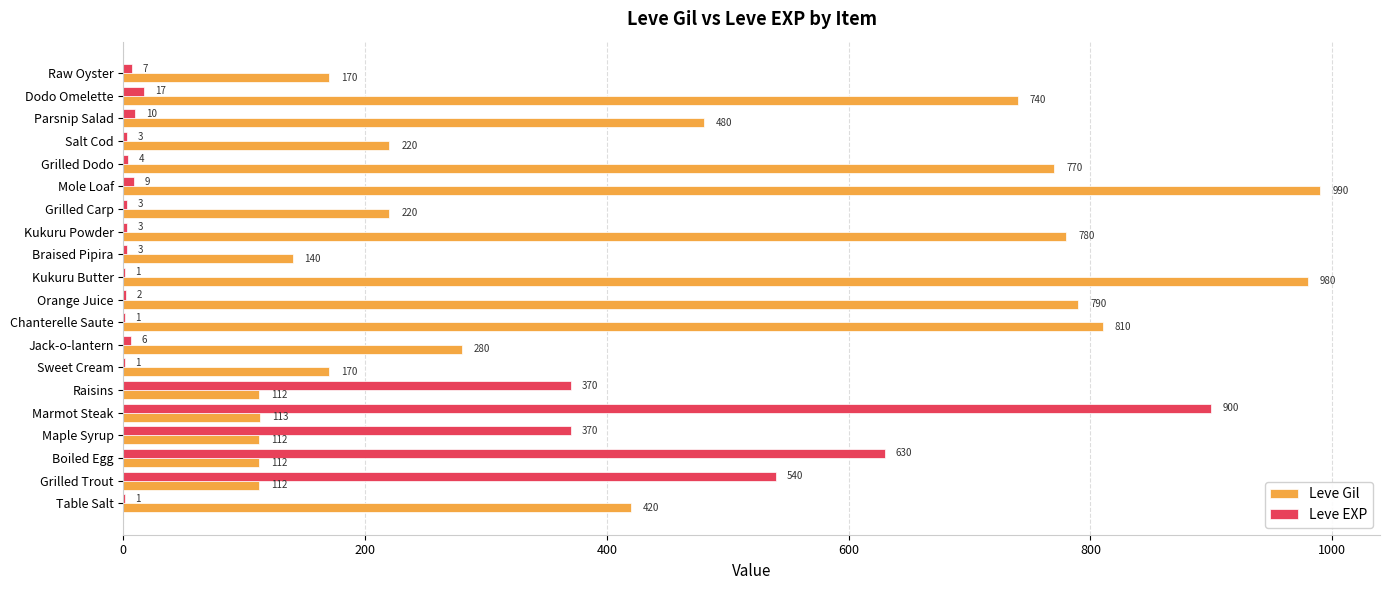

At which category is the sum across all series the highest?

Marmot Steak